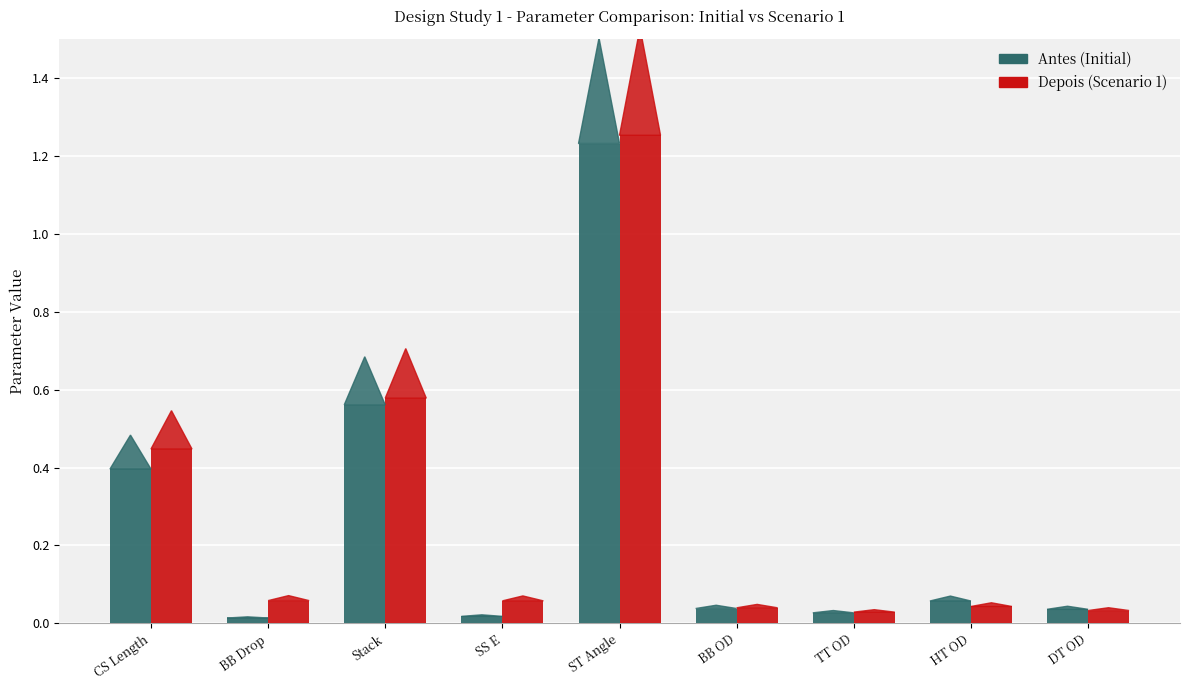

What is the average value of the Antes (Initial) series?

0.3